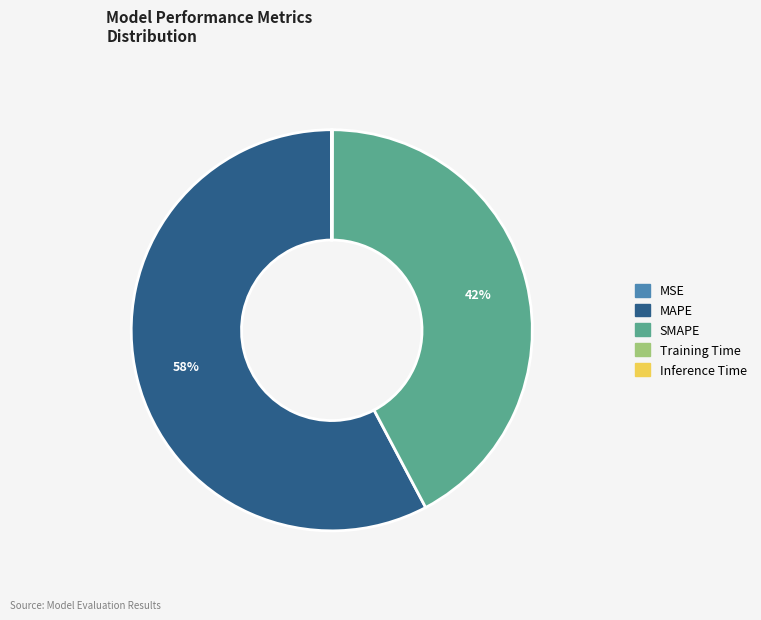

What is the largest slice in the pie chart?

MAPE